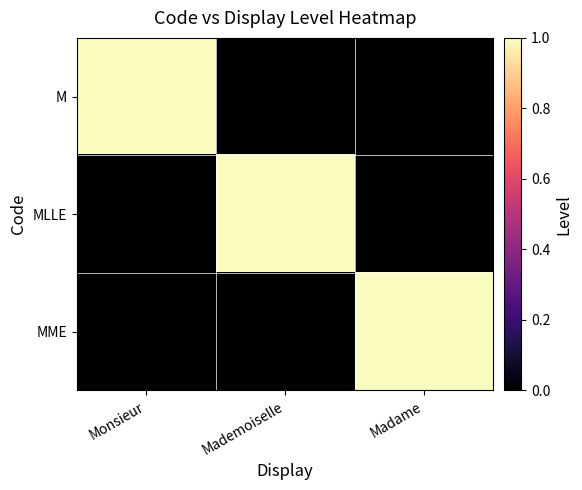

At how many categories does at least one series exceed 0?

3